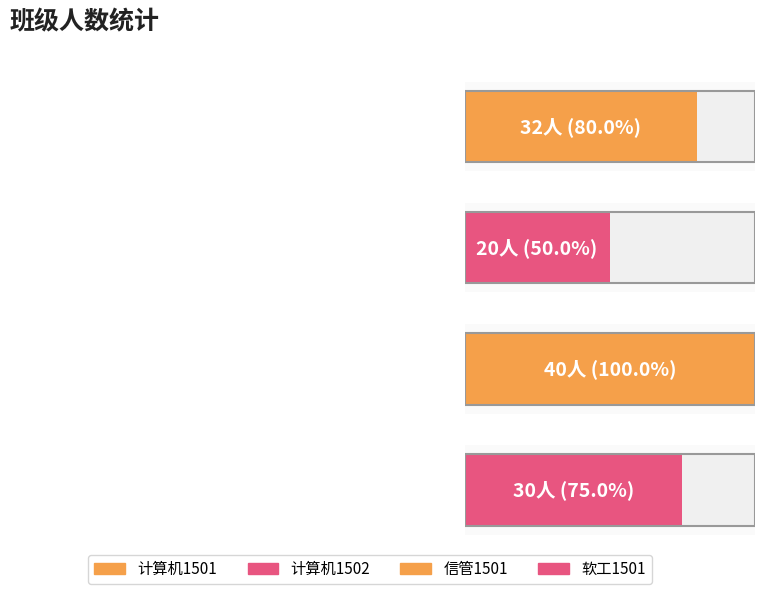

What is the maximum value shown in the chart?

40